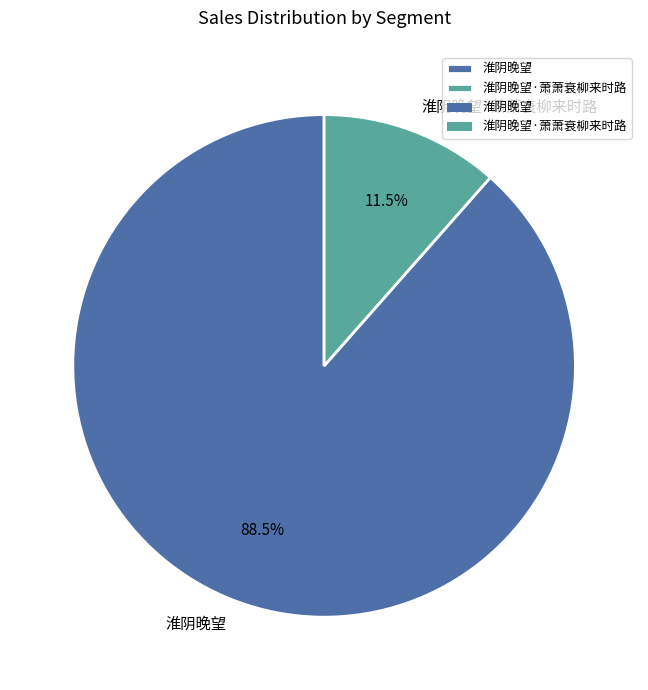

Which has a higher value, 淮阴晚望·萧萧衰柳来时路 or 淮阴晚望?

淮阴晚望